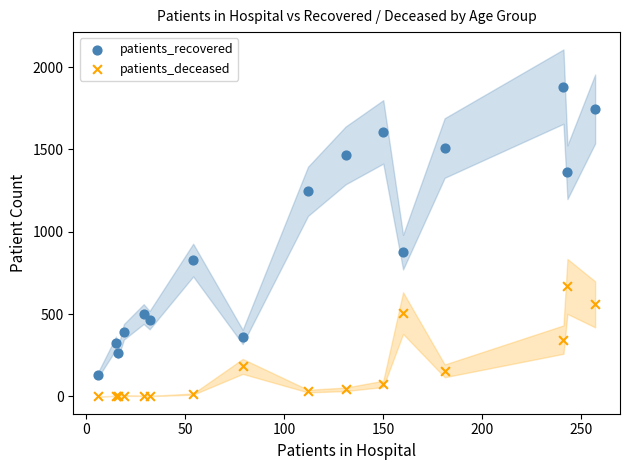

Which series contains the lowest Y value?

patients_deceased